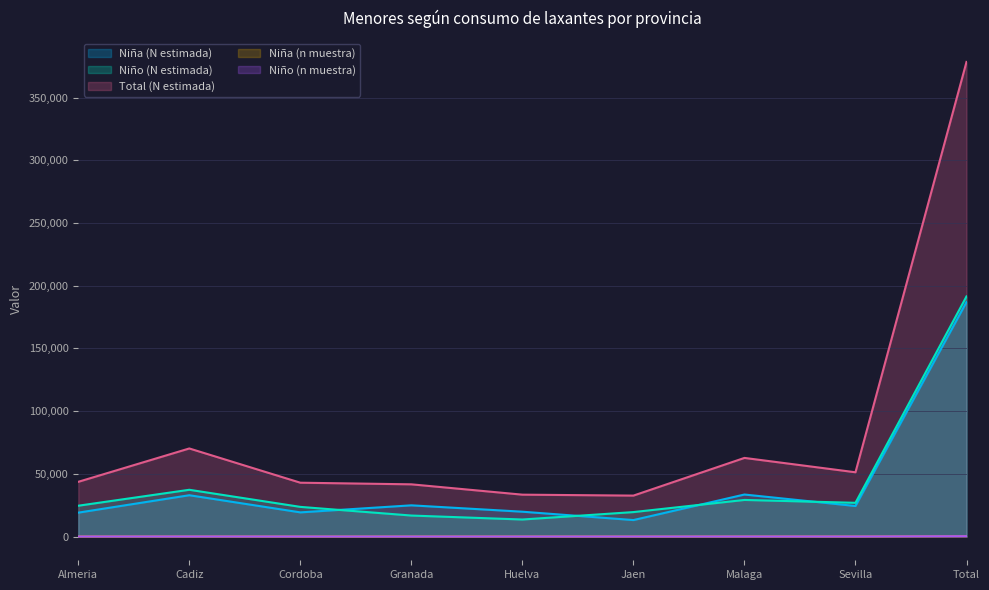

At which category is the sum across all series the highest?

Total